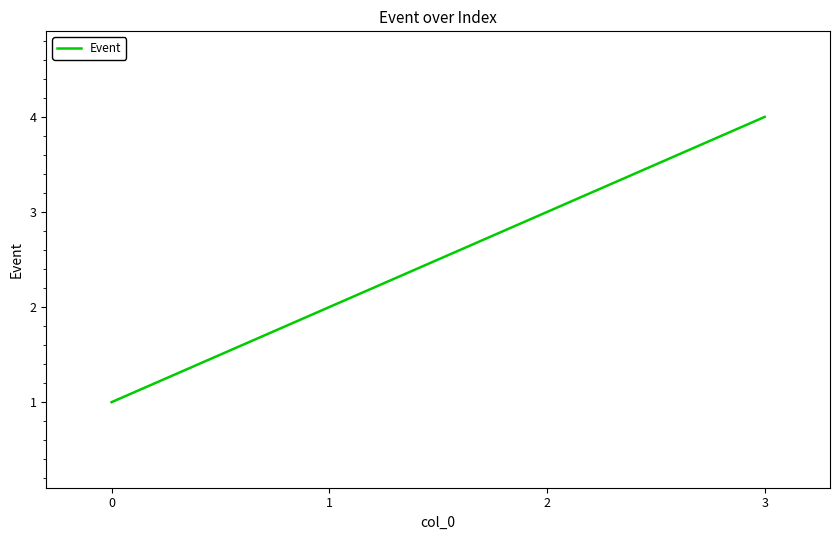

What is the change in value from 0 to 1?

+1